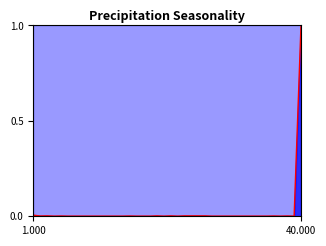

Is it true that the value at 6 is 0.0?

False